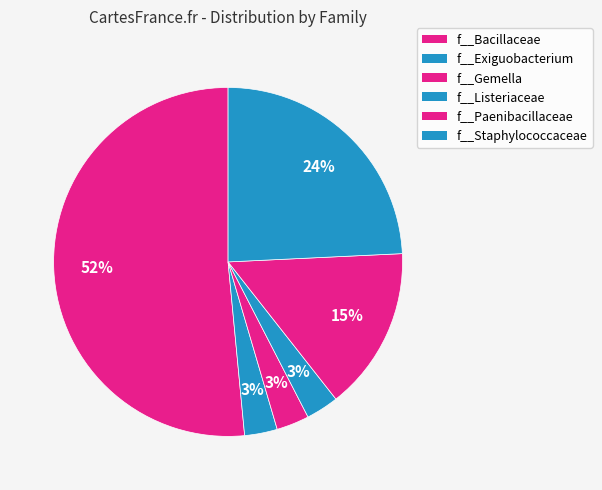

Combined, do f__Gemella and f__Paenibacillaceae account for over 50%?

No